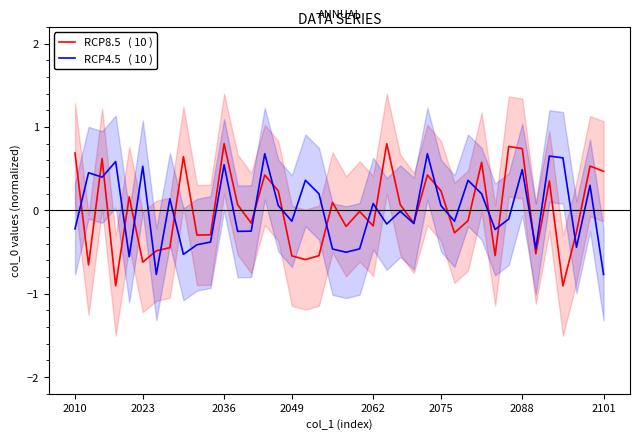

How many intersections are there between RCP4.5   ( 10 ) and RCP8.5   ( 10 )?

22